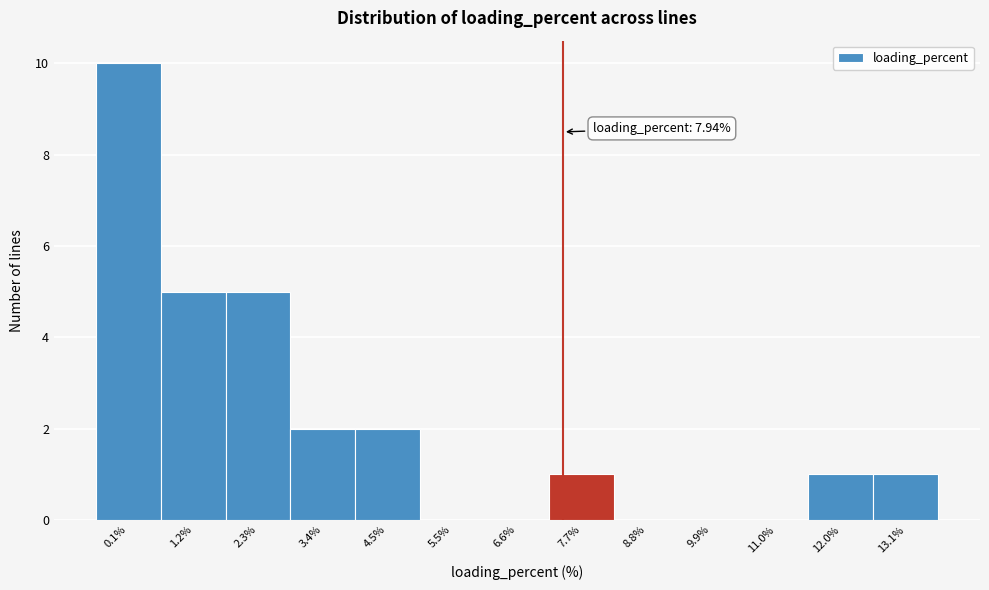

Reading left to right, what are all the values shown in this chart?

0.1%=10	1.2%=5	2.3%=5	3.4%=2	4.5%=2	5.5%=0	6.6%=0	7.7%=1	8.8%=0	9.9%=0	11.0%=0	12.0%=1	13.1%=1